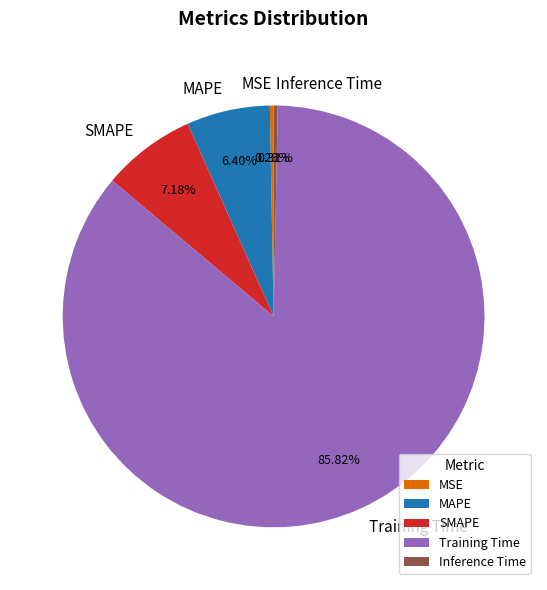

Is Training Time the majority of the pie?

Yes